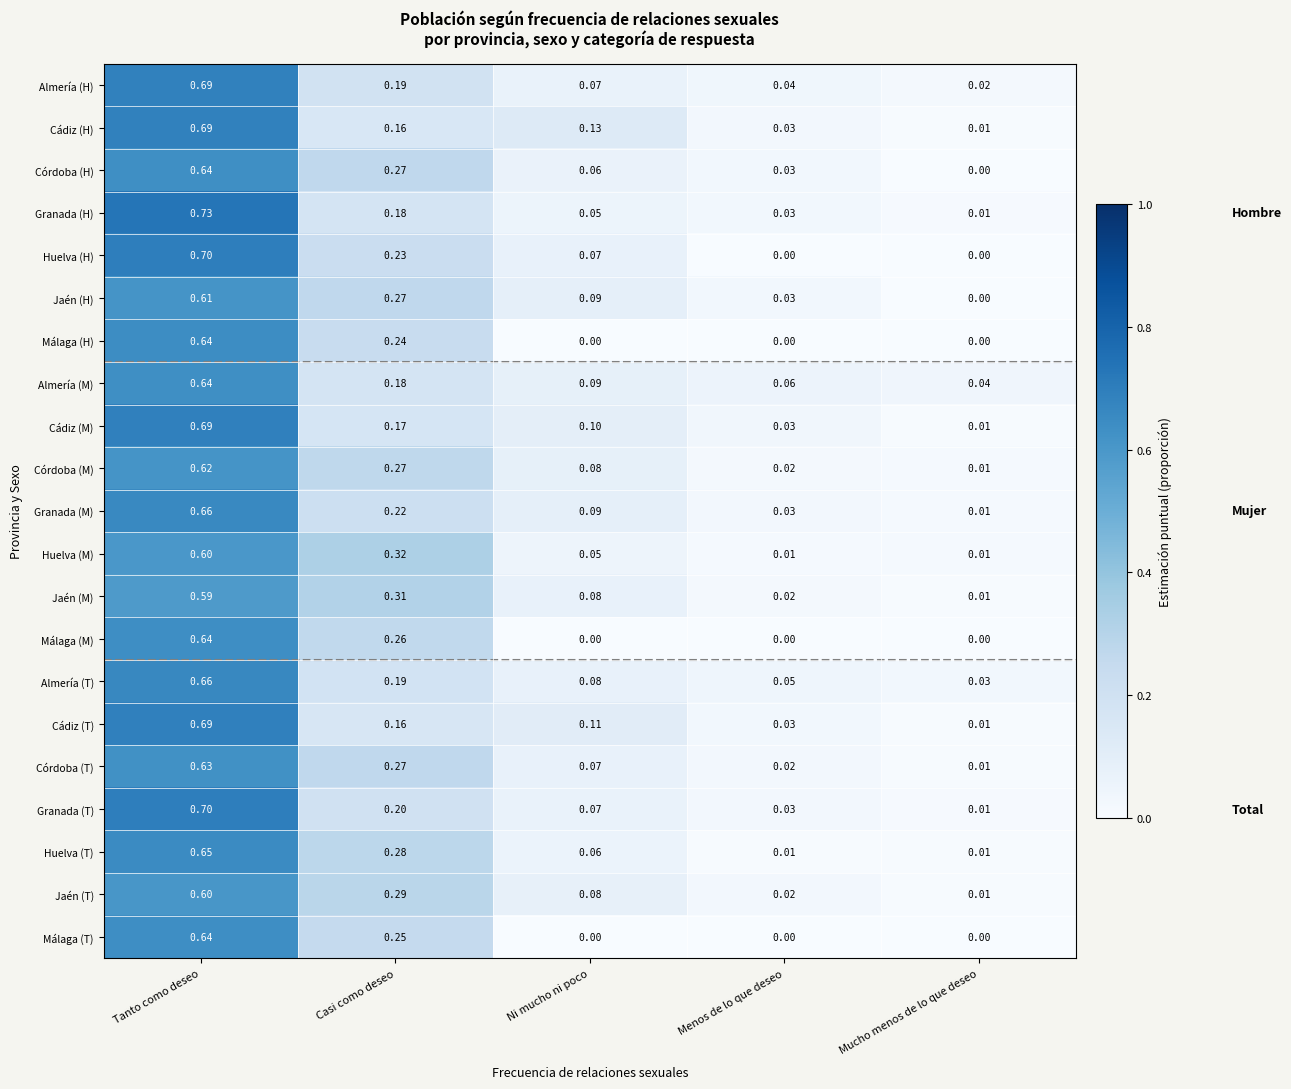

Which series has the largest range (max minus min)?

Granada (H)